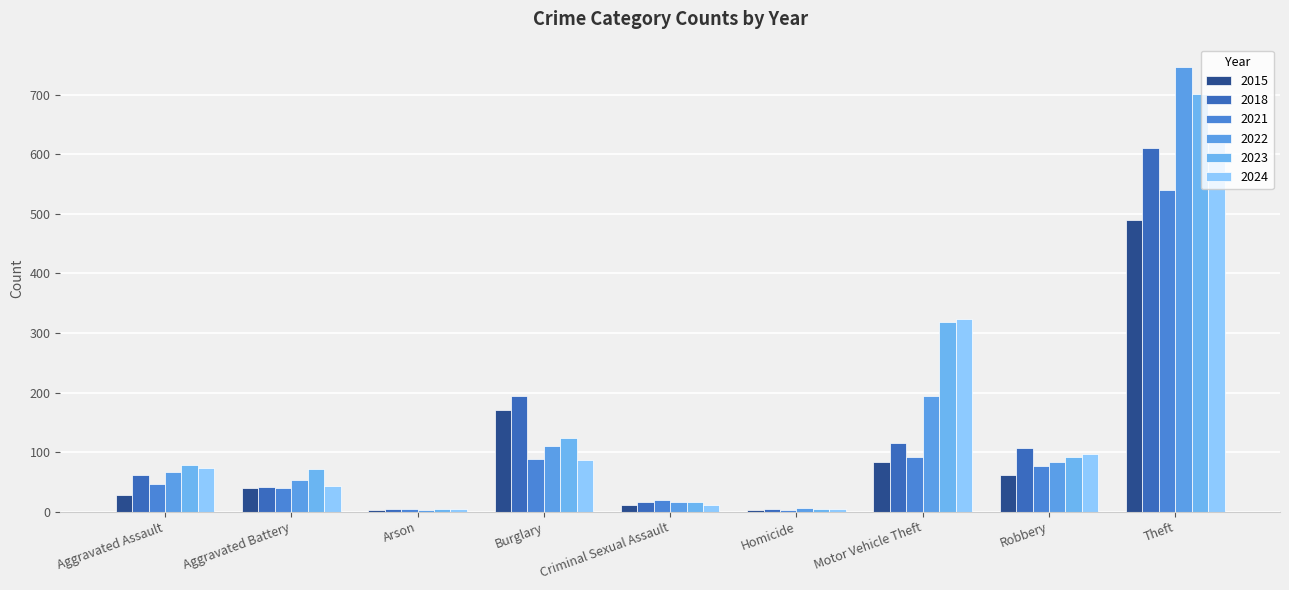

At which category is the sum across all series the highest?

Theft